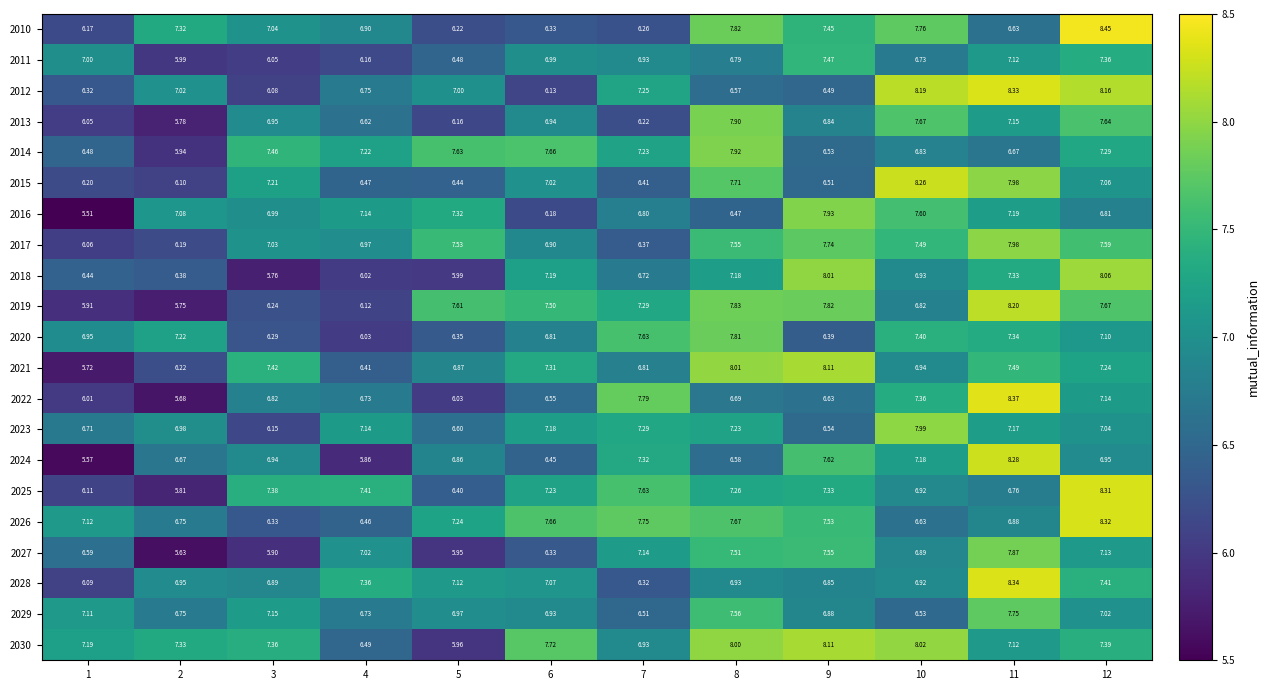

At how many categories does at least one series exceed 7?

12